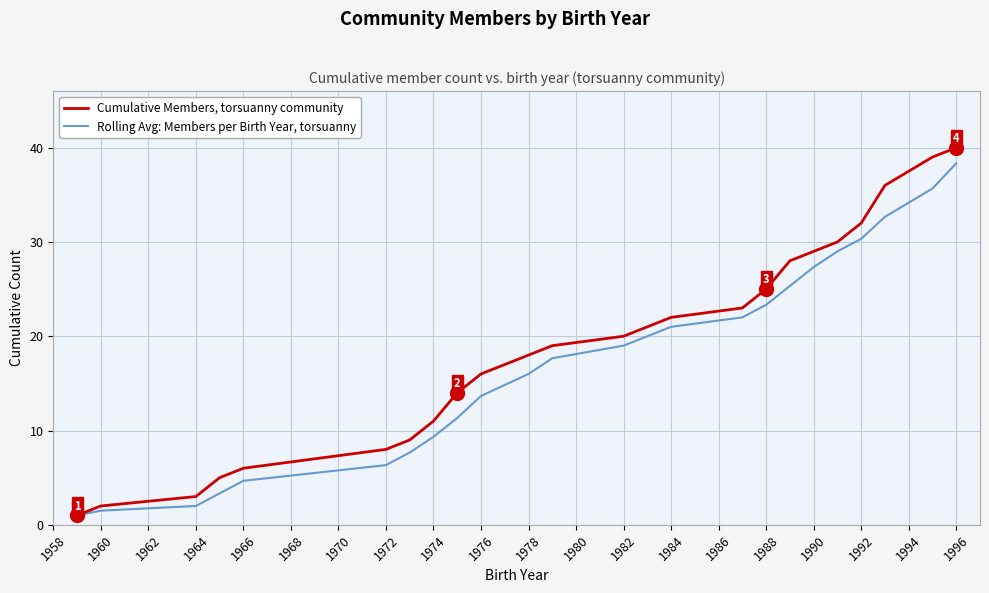

List the series in order of their peak value, highest first.

Cumulative Members, torsuanny community, Rolling Avg: Members per Birth Year, torsuanny